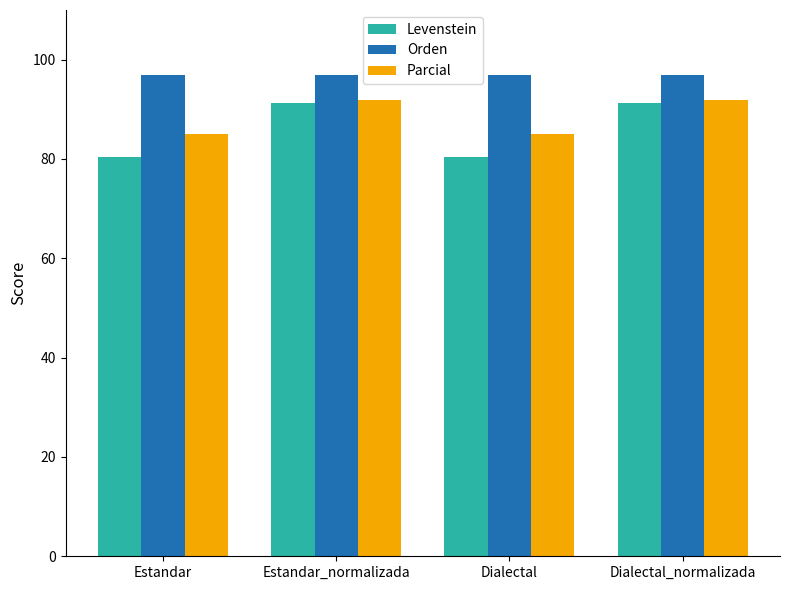

How many values in the Levenstein series are below 91?

2